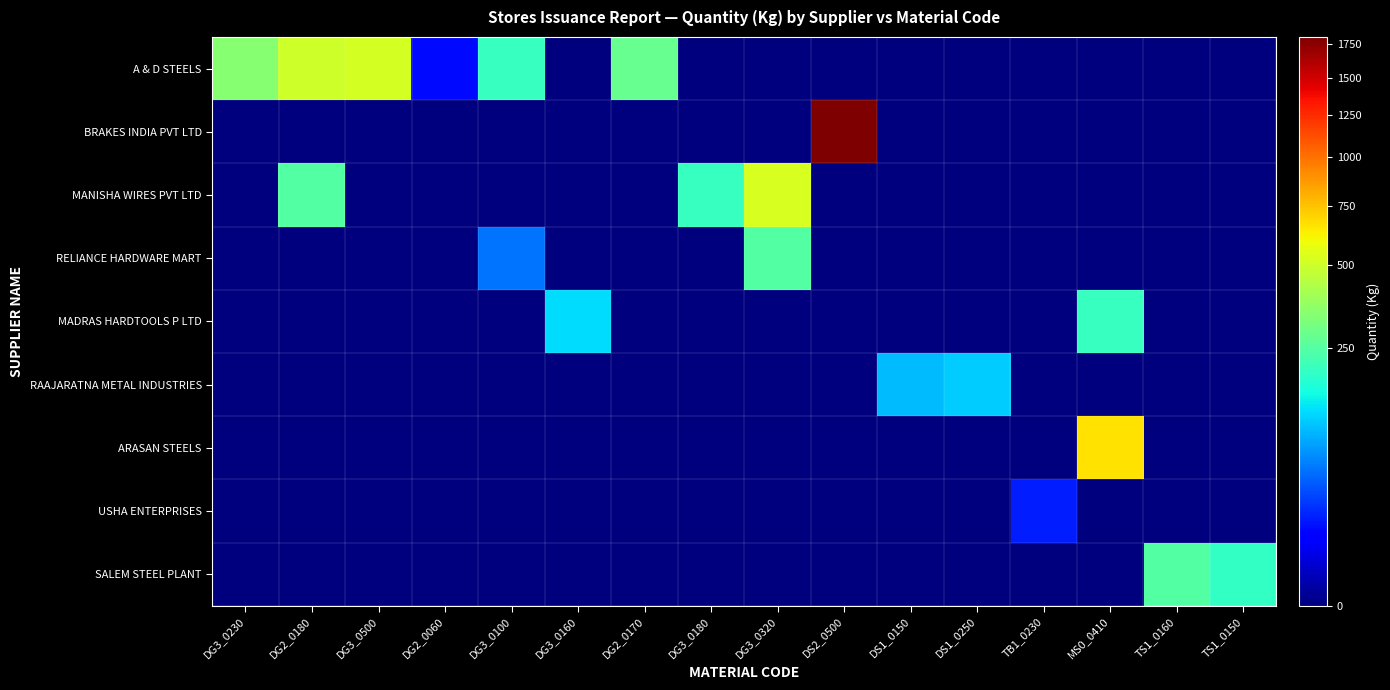

At how many categories does at least one series exceed 439?

5